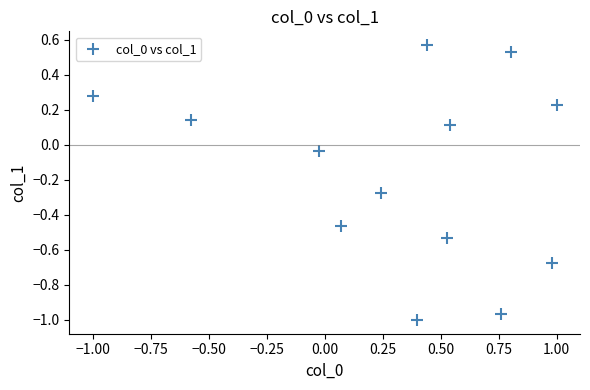

What is the range of Y values (max minus min)?

1.6